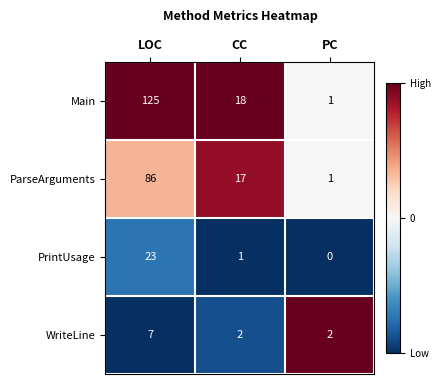

Where is PrintUsage nearest to the value 11?

CC